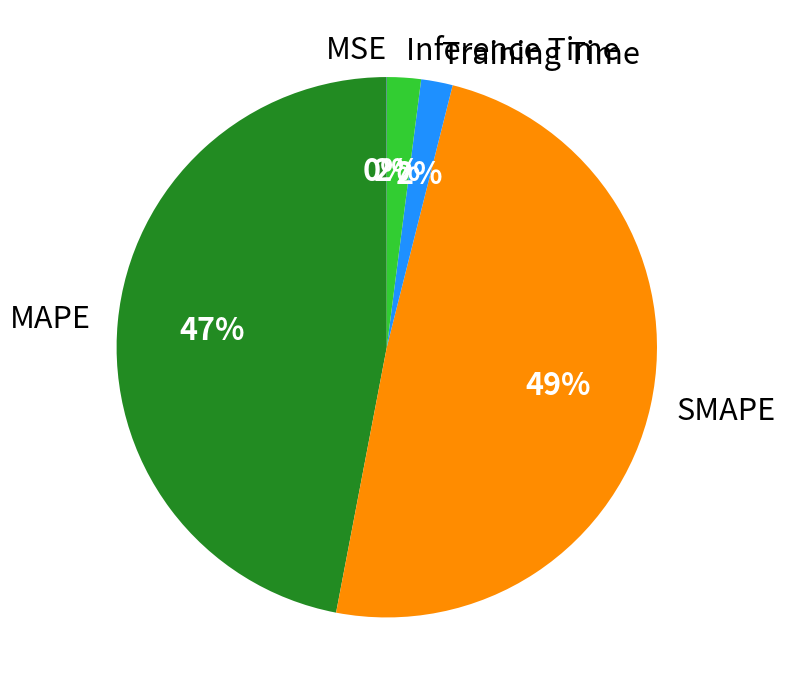

To the nearest percent, what percentage of the pie is MAPE?

47%